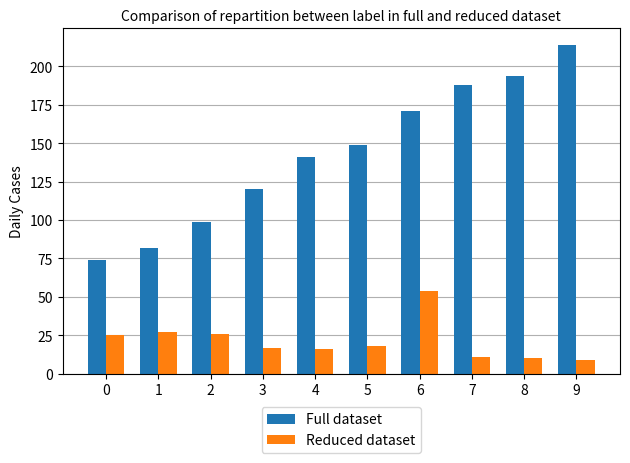

List the labels in order of Full dataset value, smallest first.

0, 1, 2, 3, 4, 5, 6, 7, 8, 9